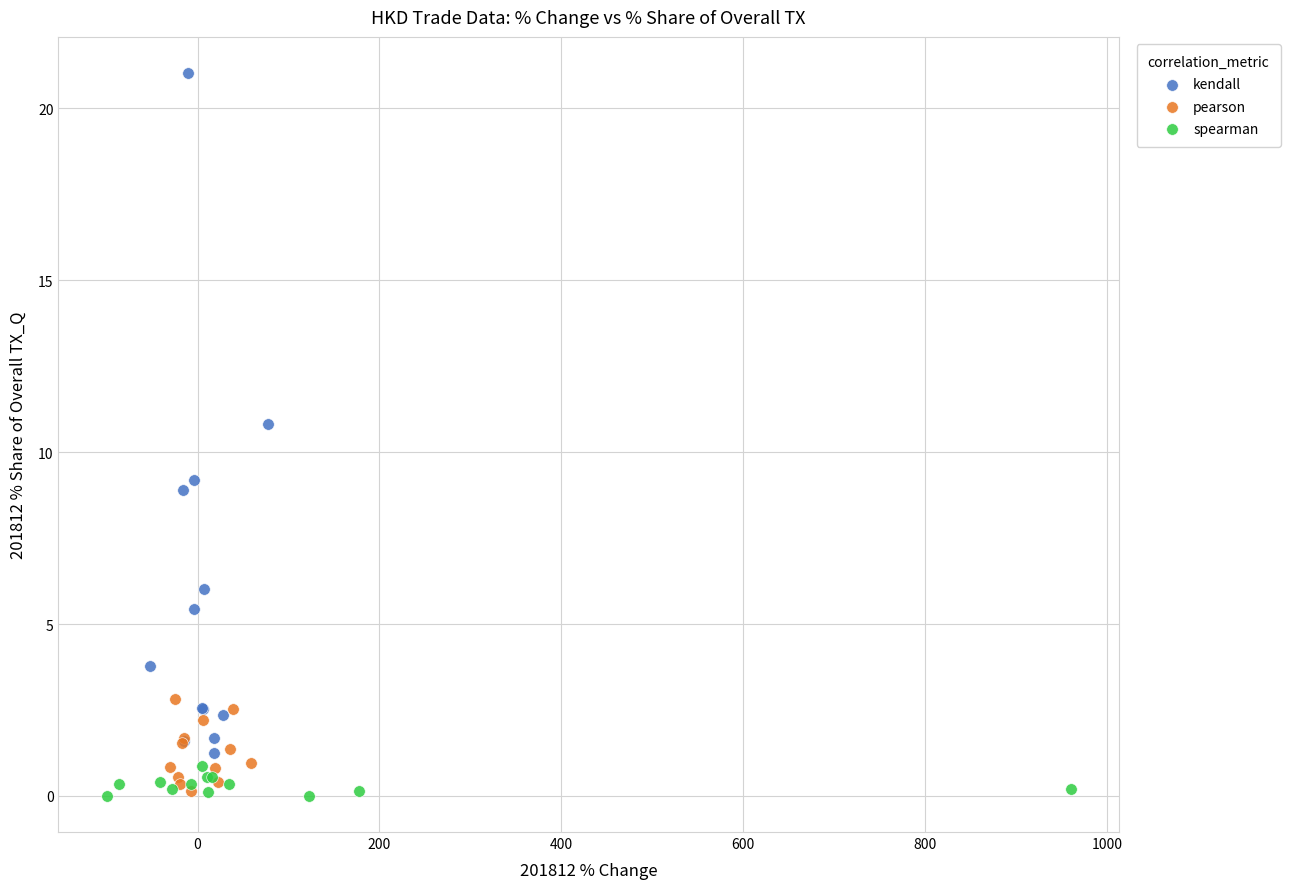

Which series has the widest spread of Y values?

kendall